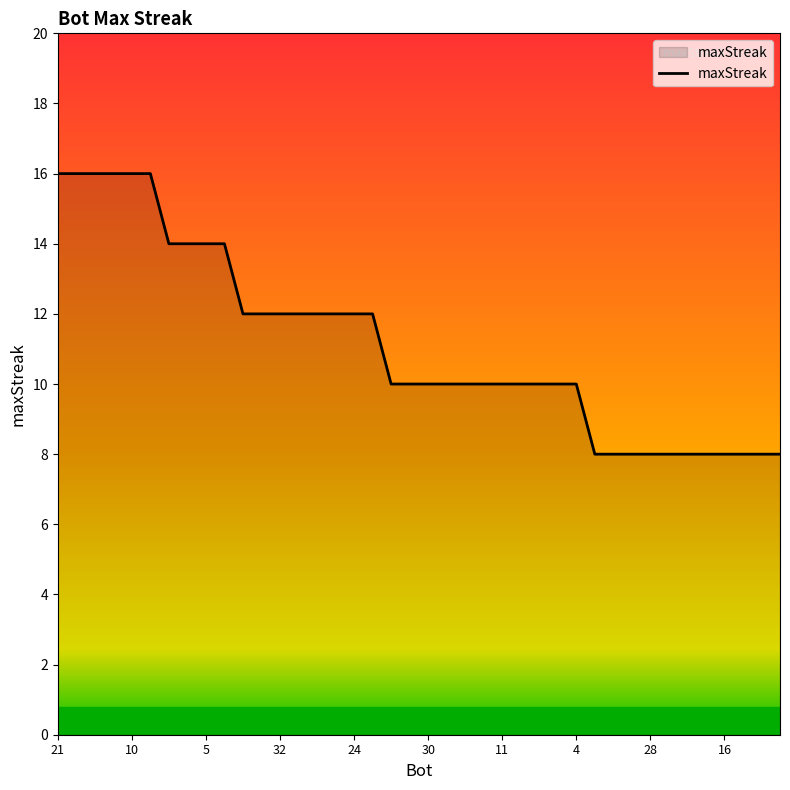

What is the difference between the second highest and second lowest values?

8